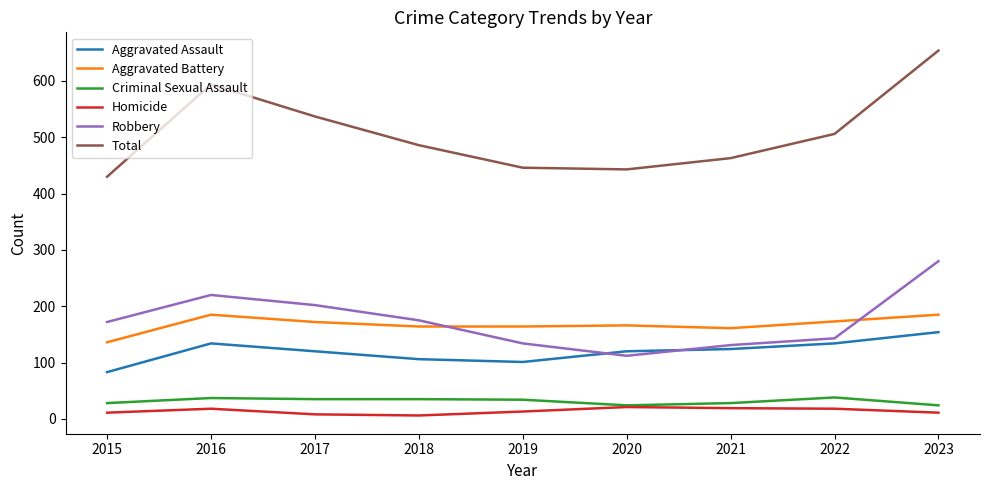

At which category is the sum across all series the highest?

2023